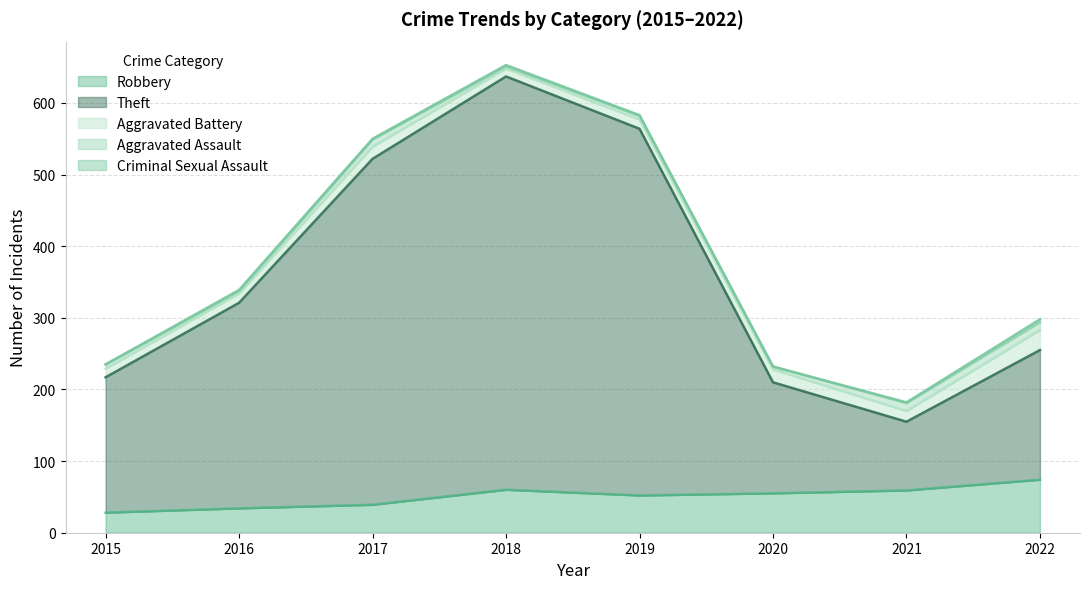

Between 2018 and 2017, which is larger?

2018